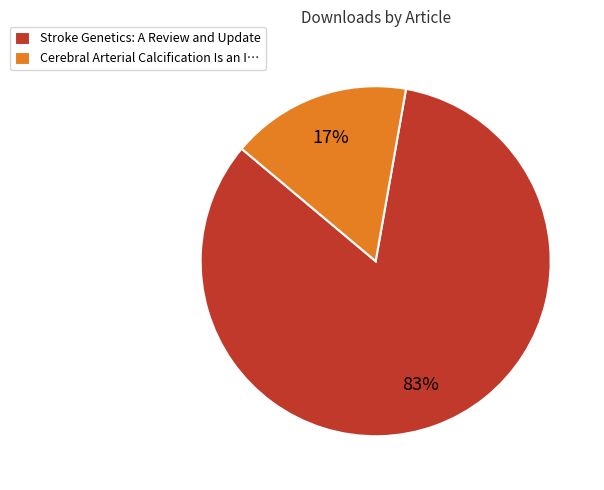

How many slices are in this pie chart?

2